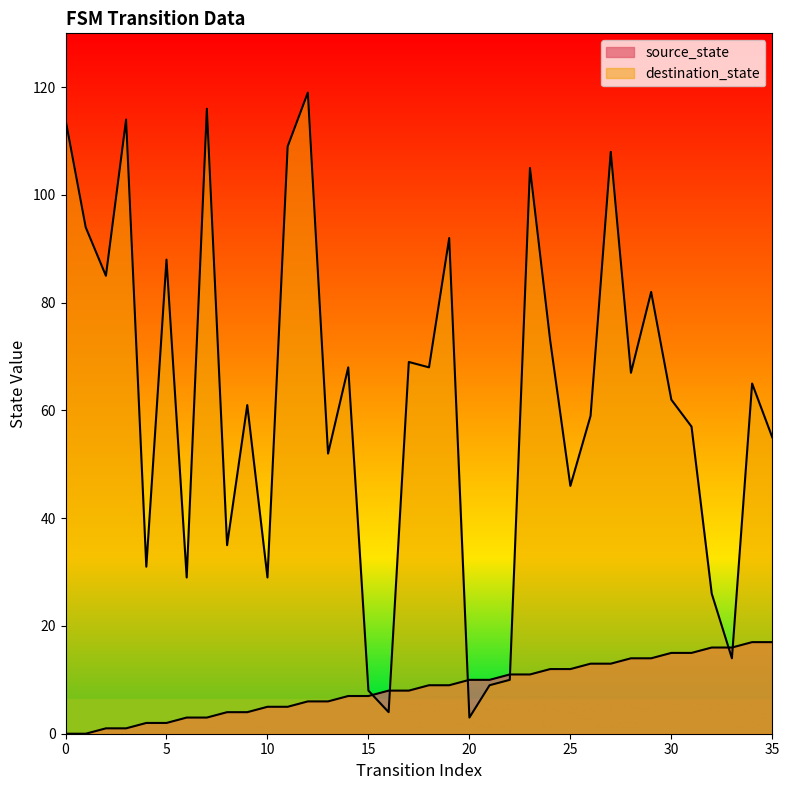

What is the approximate value of source_state at 35?

17